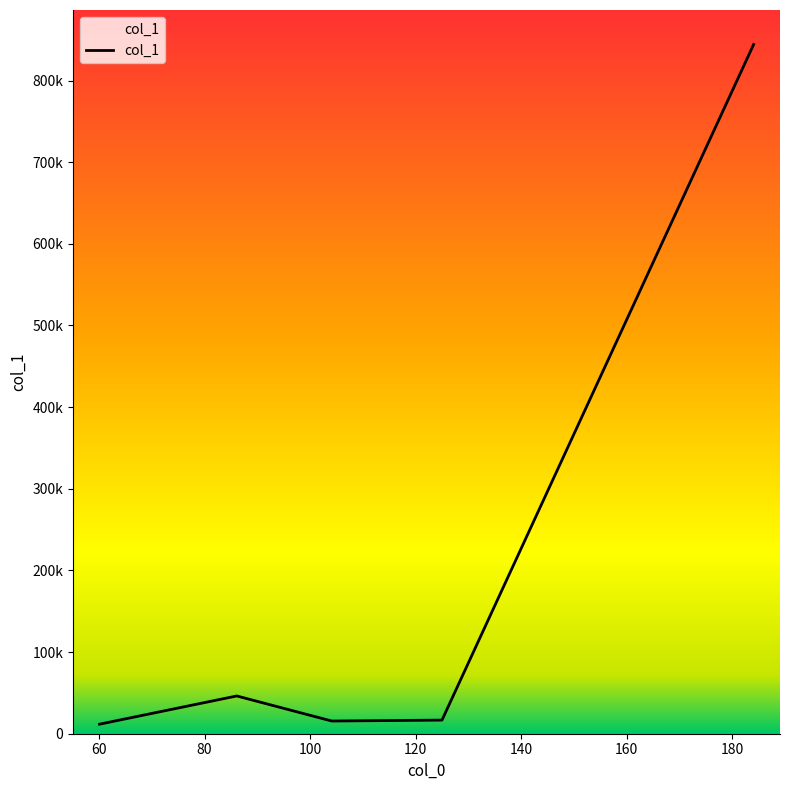

Where is the first local maximum?

86.09642791748047